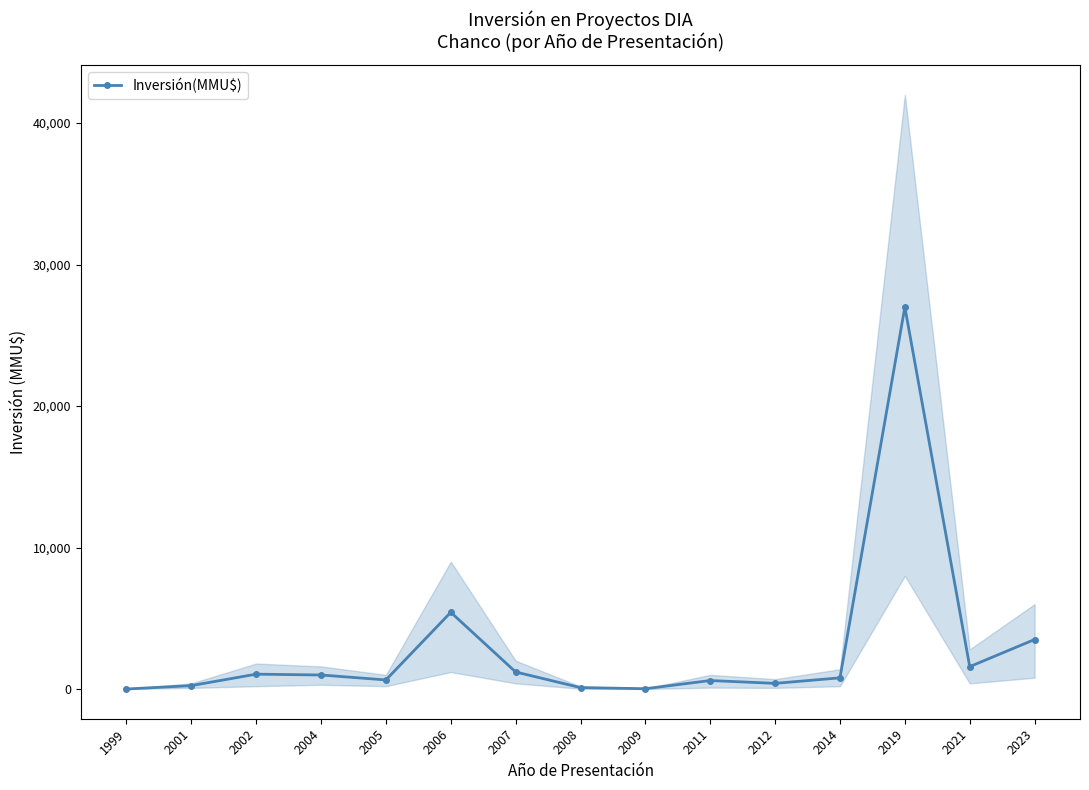

How many interior local valleys (lower than both neighbors) does the data have?

4